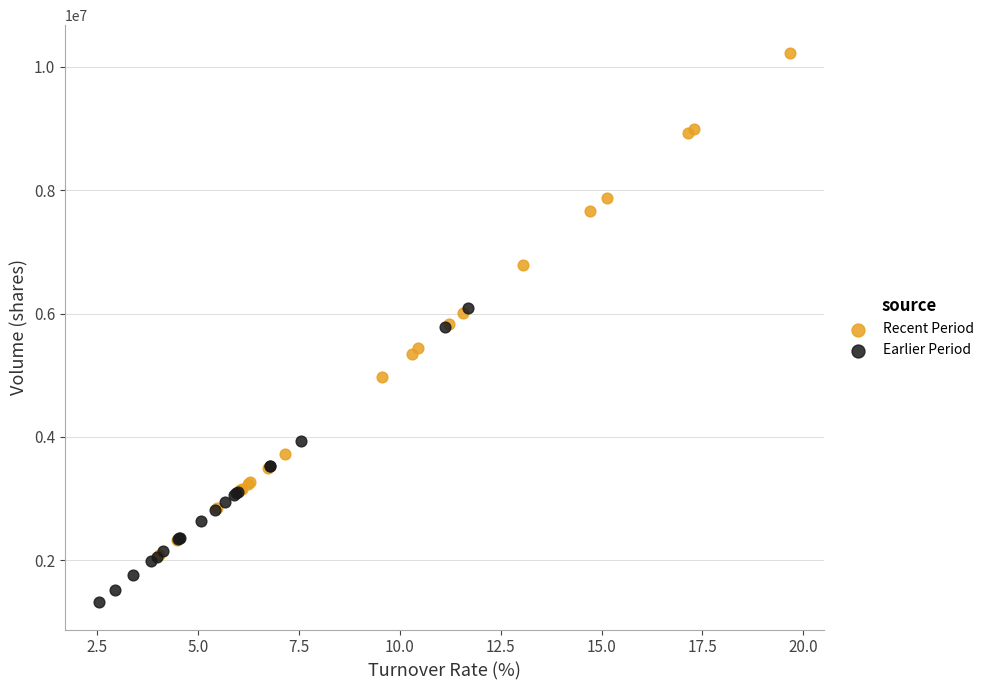

Which series reaches the minimum Y coordinate?

Earlier Period